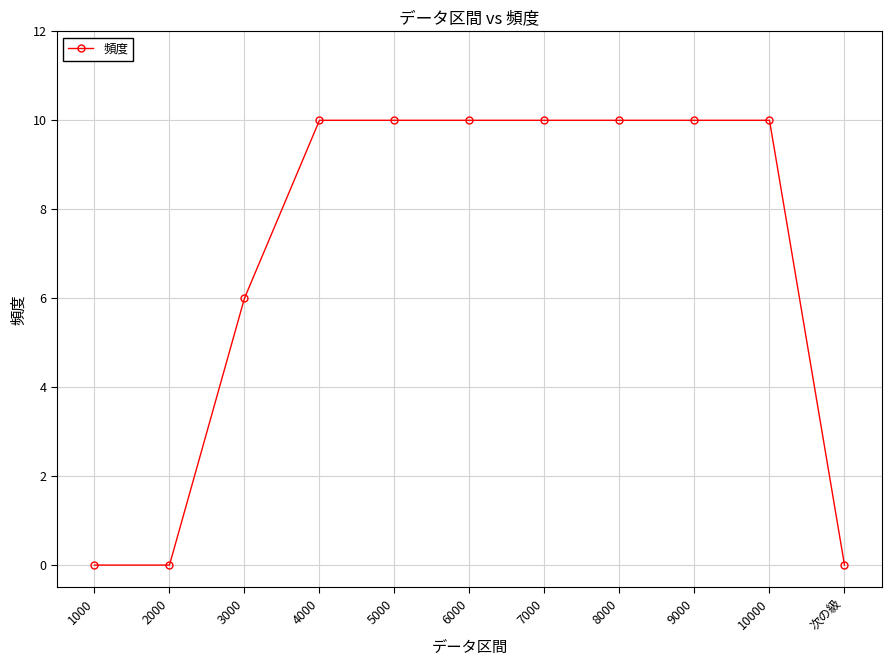

What is the greatest value displayed?

10